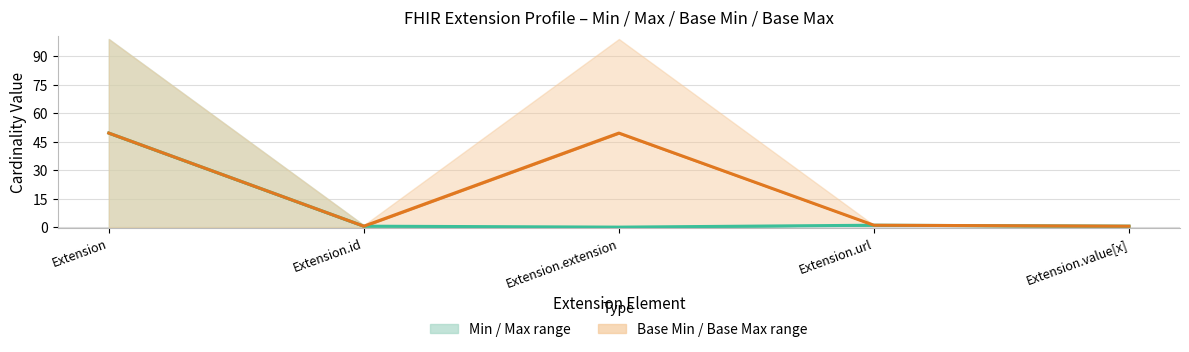

Where is the first local maximum for Min/Max midline?

Extension.url